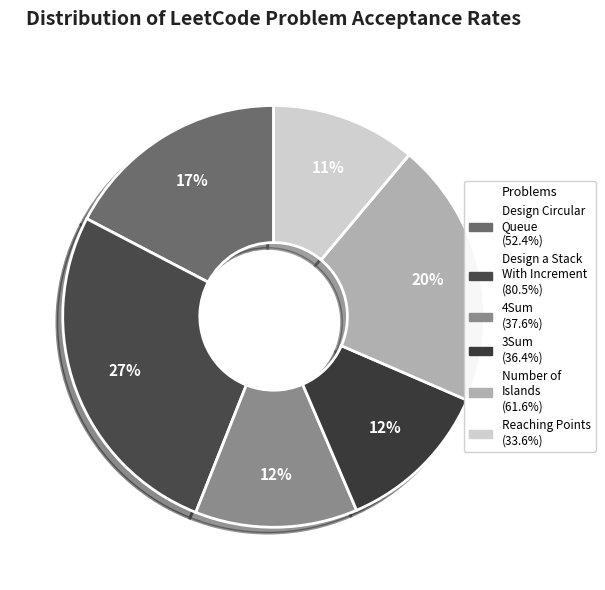

What is the smallest slice in the pie chart?

Reaching Points